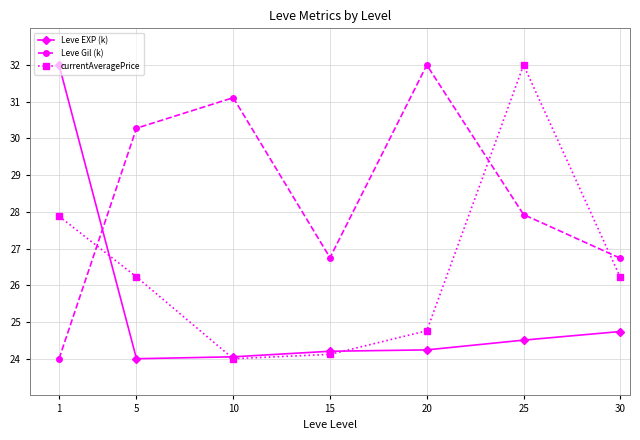

In currentAveragePrice, how many points are higher than both neighbors (excluding endpoints)?

1